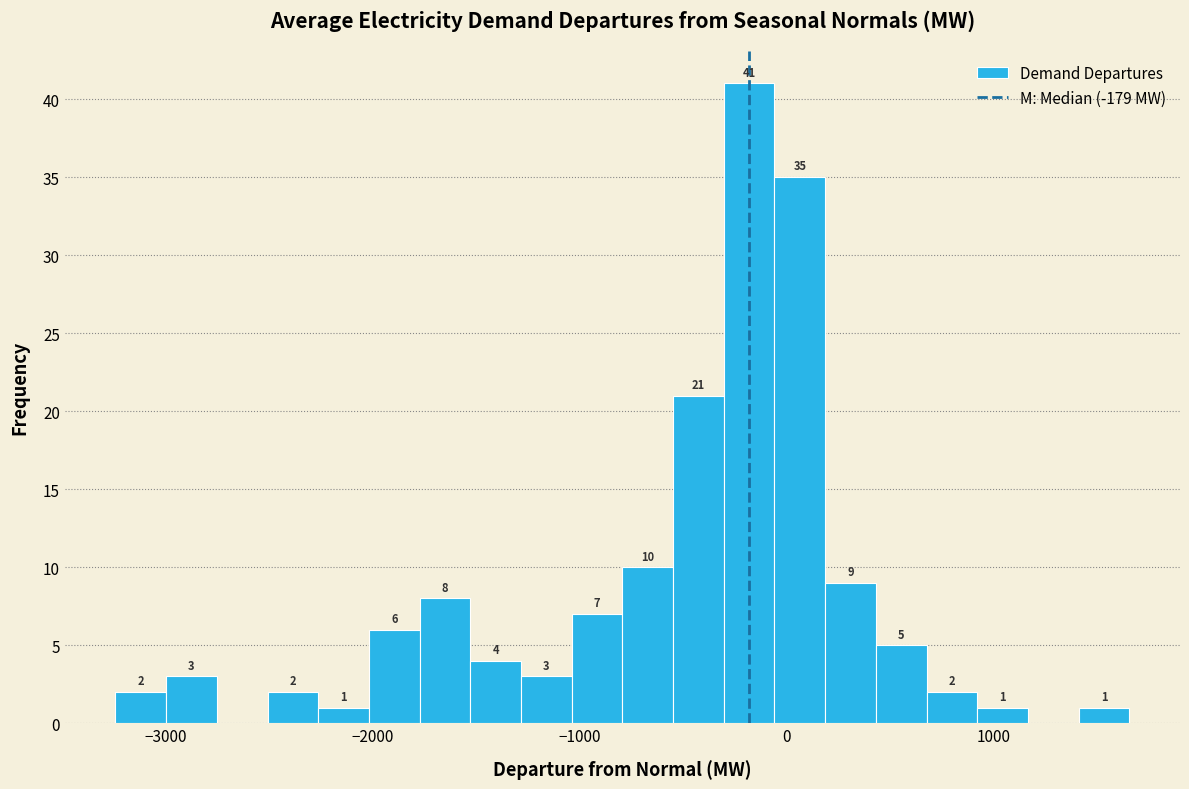

Around what value on the x-axis is the tallest bar? Give the approximate position of its centre, as read against the axis.

-200